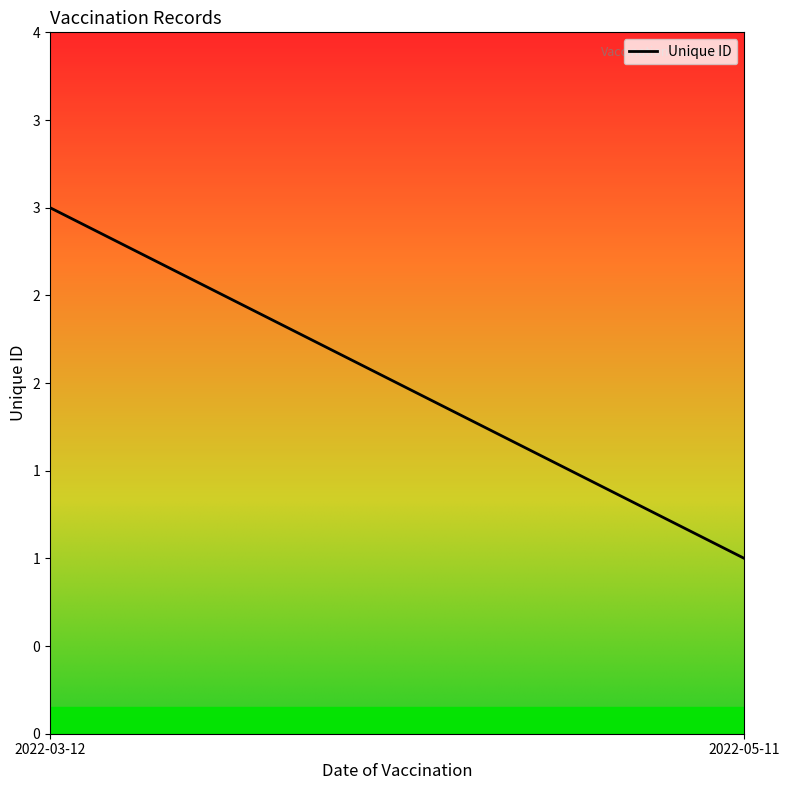

Approximately how many times larger is the value at 2022-03-12 compared to 2022-05-11?

3.0